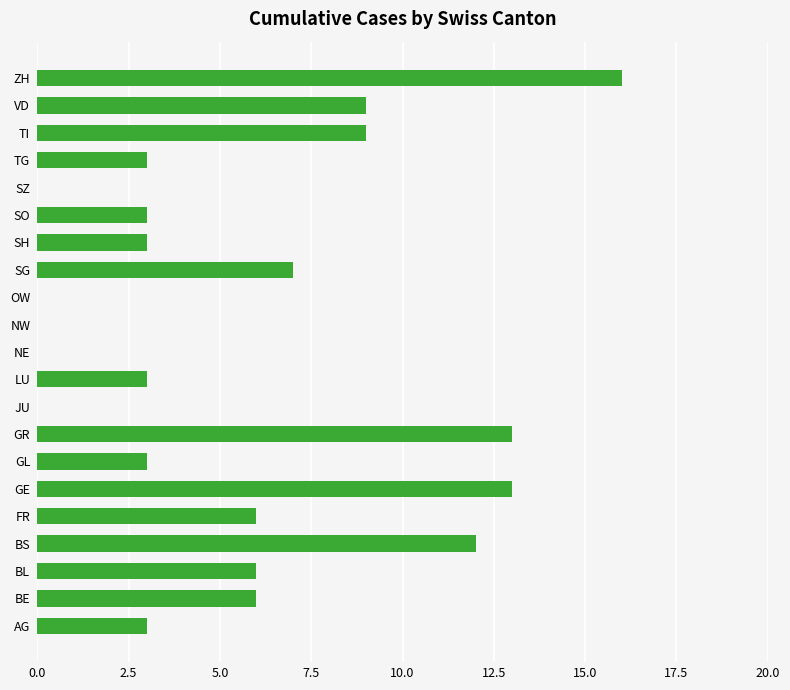

What is the maximum value shown in the chart?

16